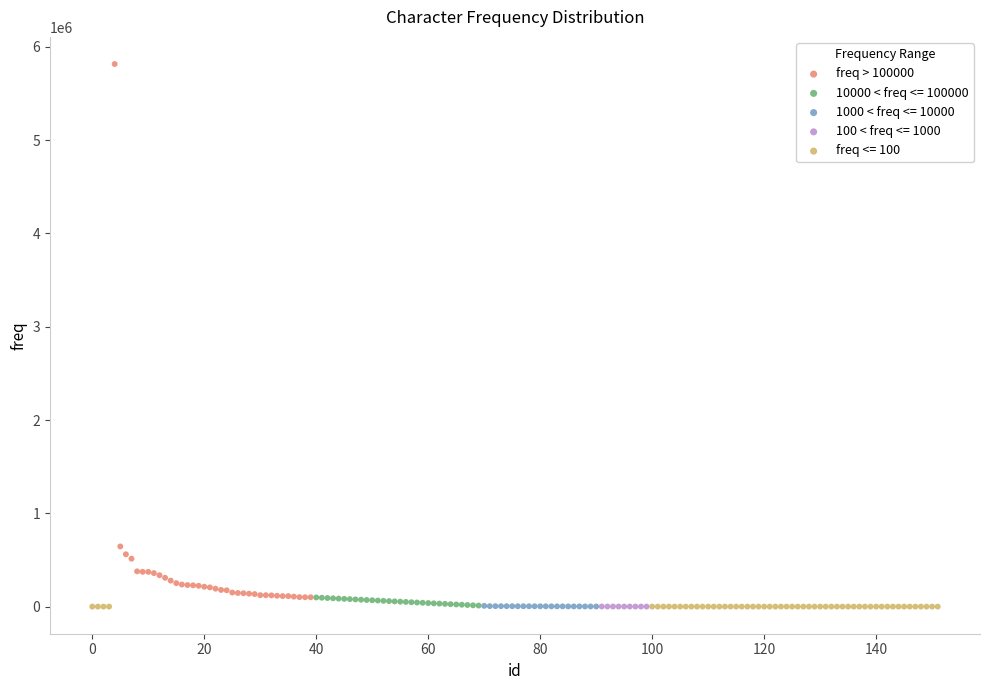

Which series has the largest Y range (max minus min)?

freq > 100000